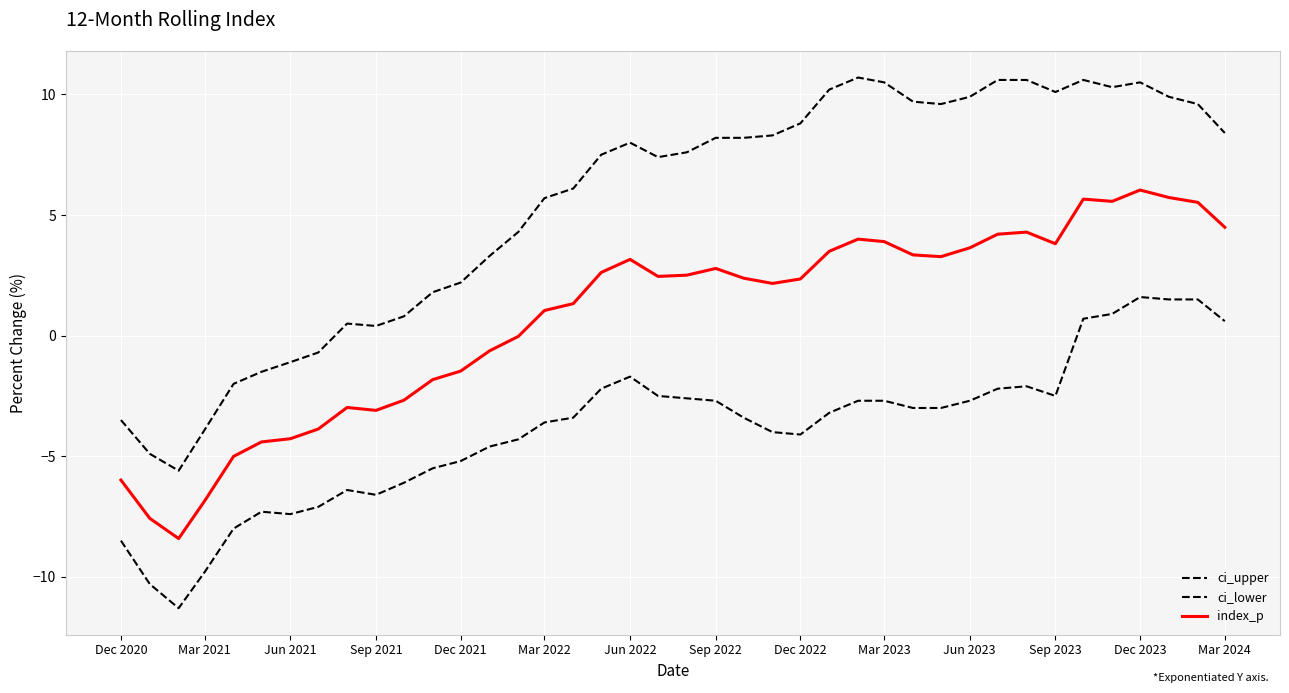

True or false: ci_lower and ci_upper cross at least once.

False